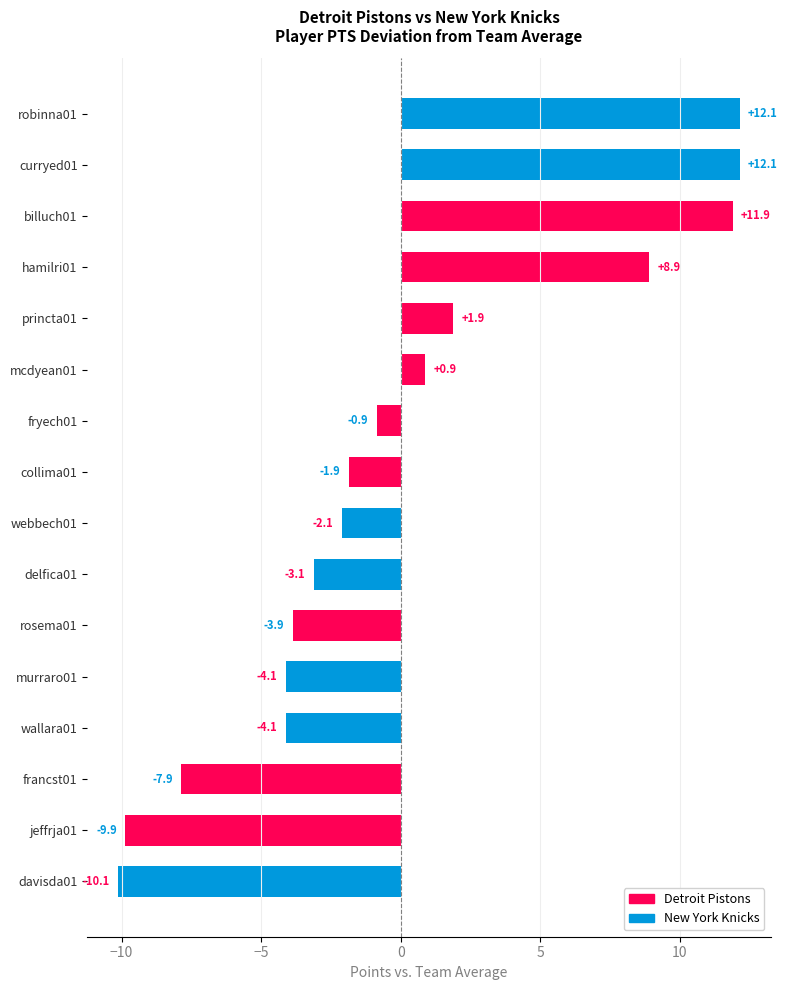

The value at delfica01 is -3.1. True or false?

True